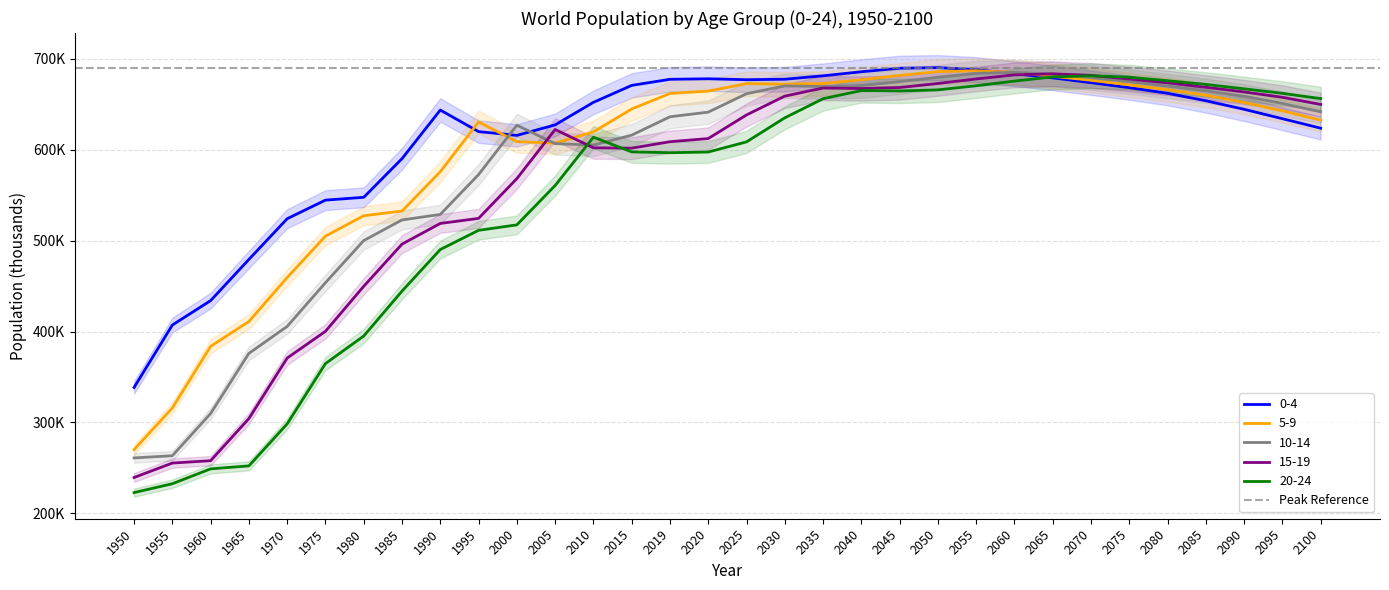

What are all the series names shown in the legend?

0-4, 5-9, 10-14, 15-19, 20-24